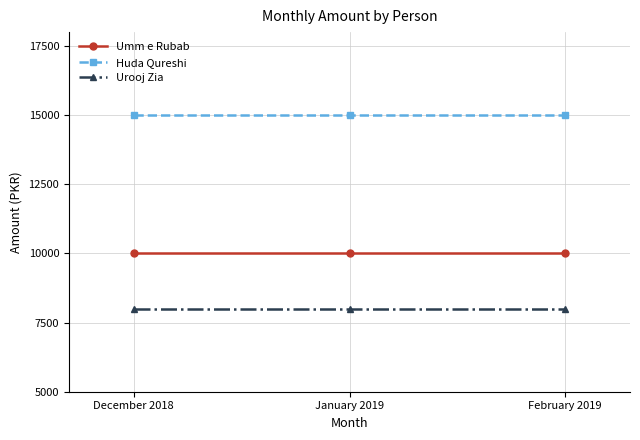

The value of Umm e Rubab at December 2018 is 15862. True or false?

False